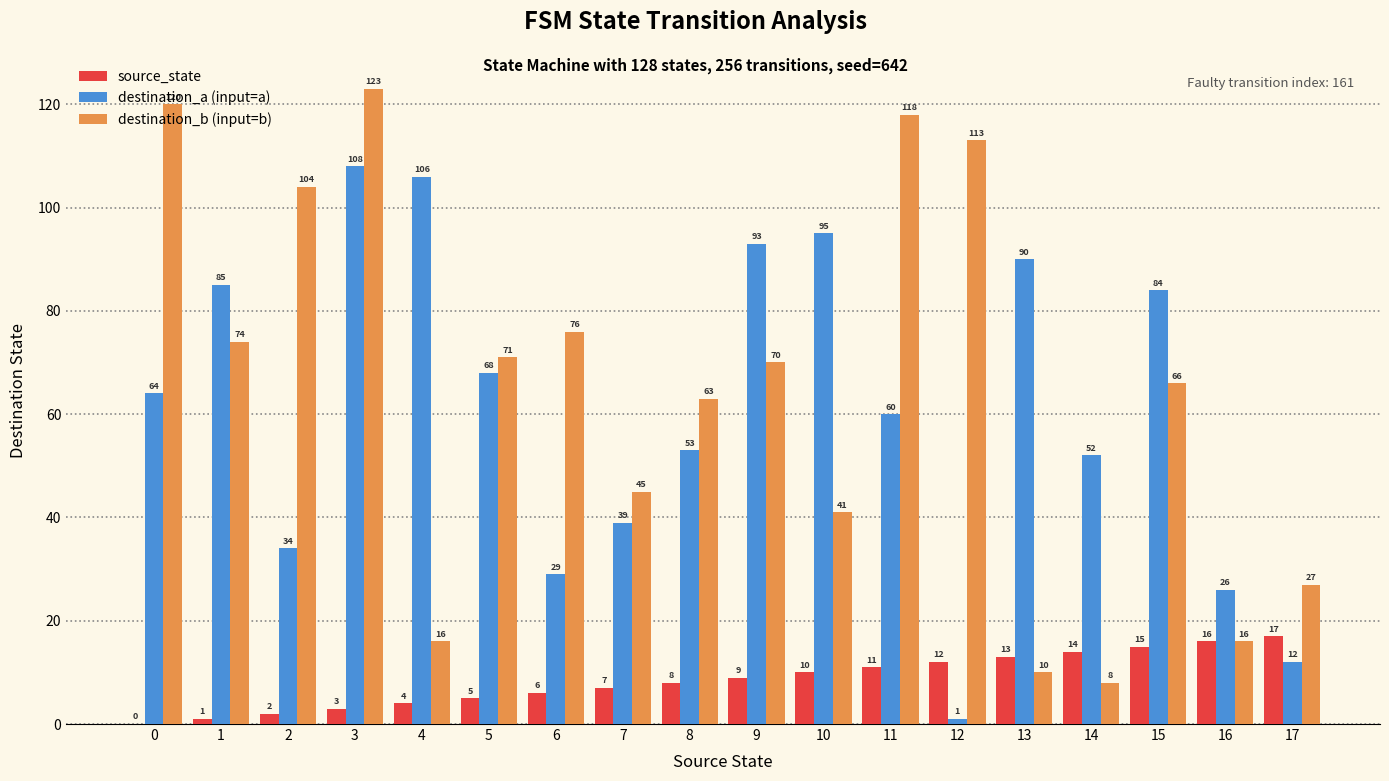

Is it true that destination_b (input=b) equals 63 at 8?

True